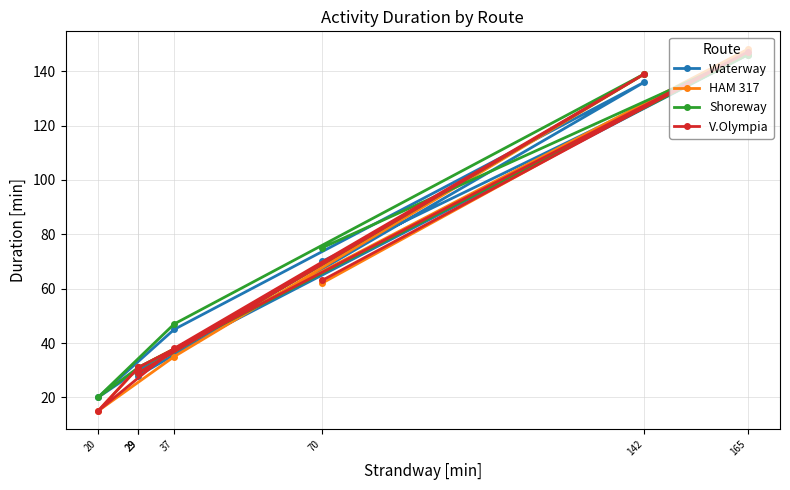

Which series has the largest total across all categories?

Shoreway